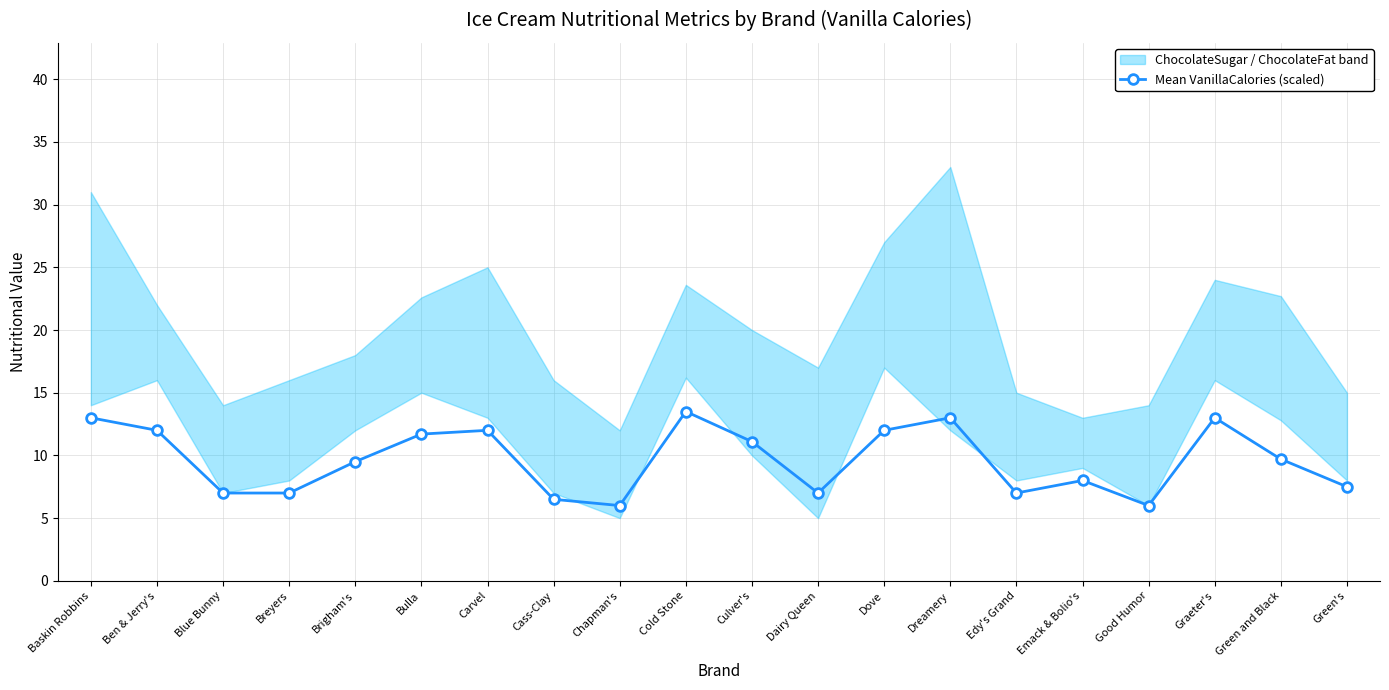

Which has a higher value, Green and Black or Dove?

Dove